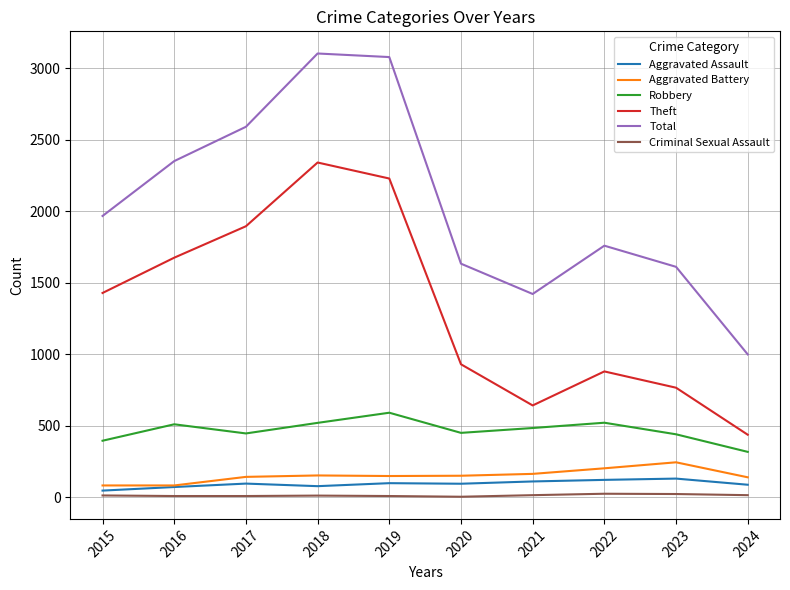

What is the difference between the highest and lowest values at 2022?

1736